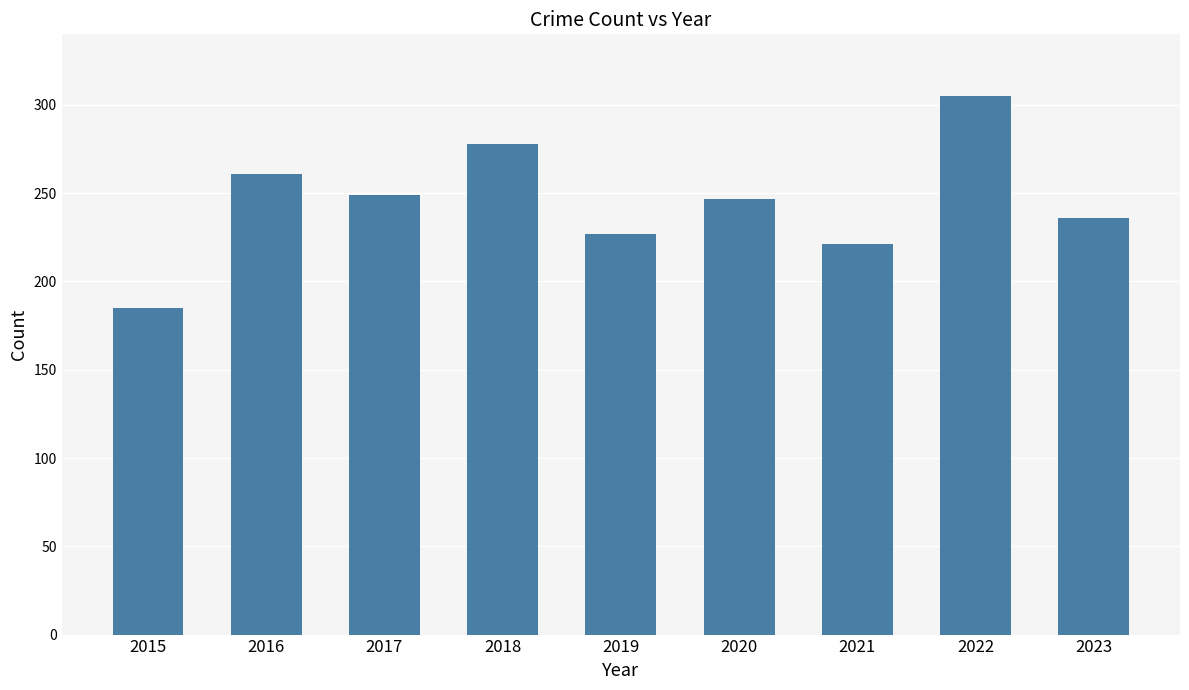

What is the value of the 9th bar from the left?

236